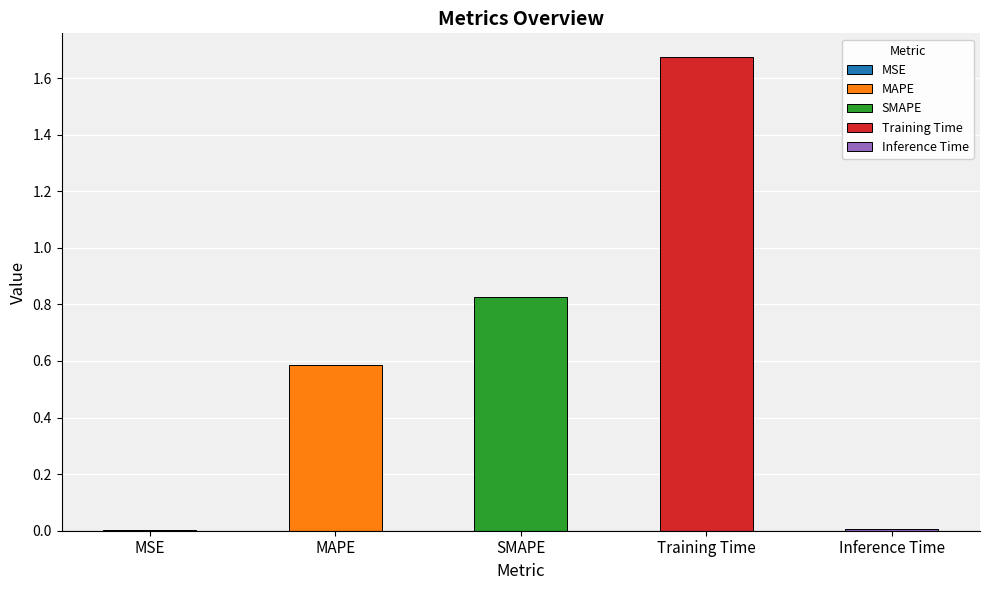

The value at MSE is 0.0. True or false?

True